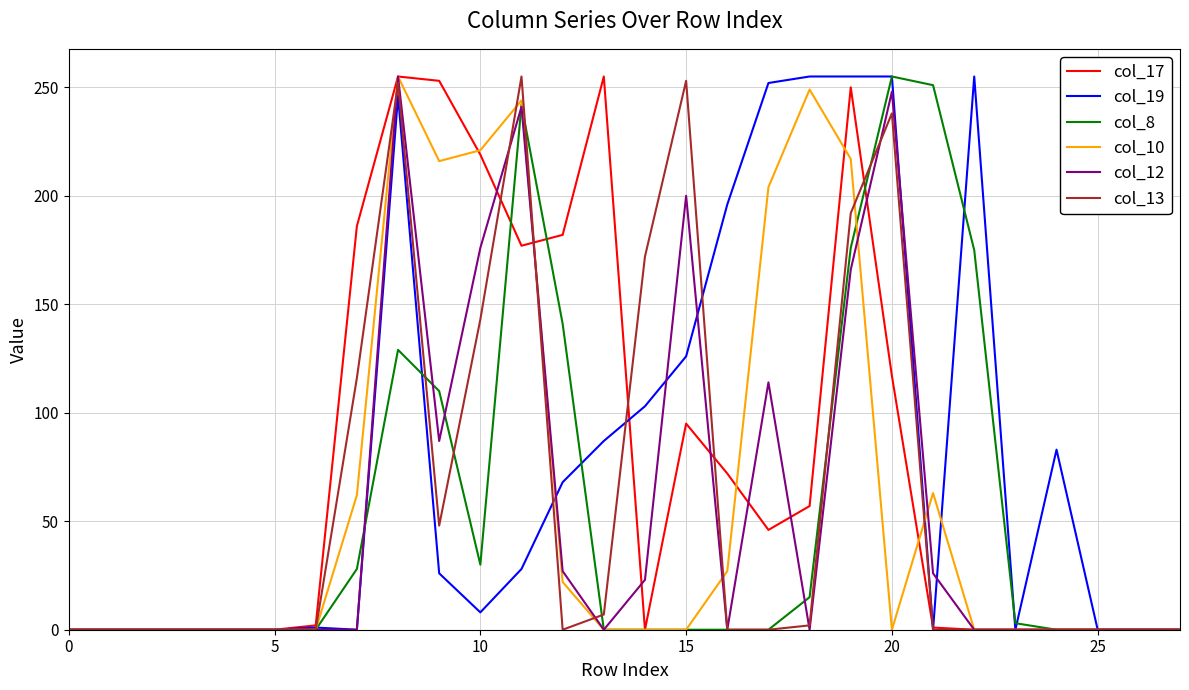

What is the maximum value shown in the chart?

255